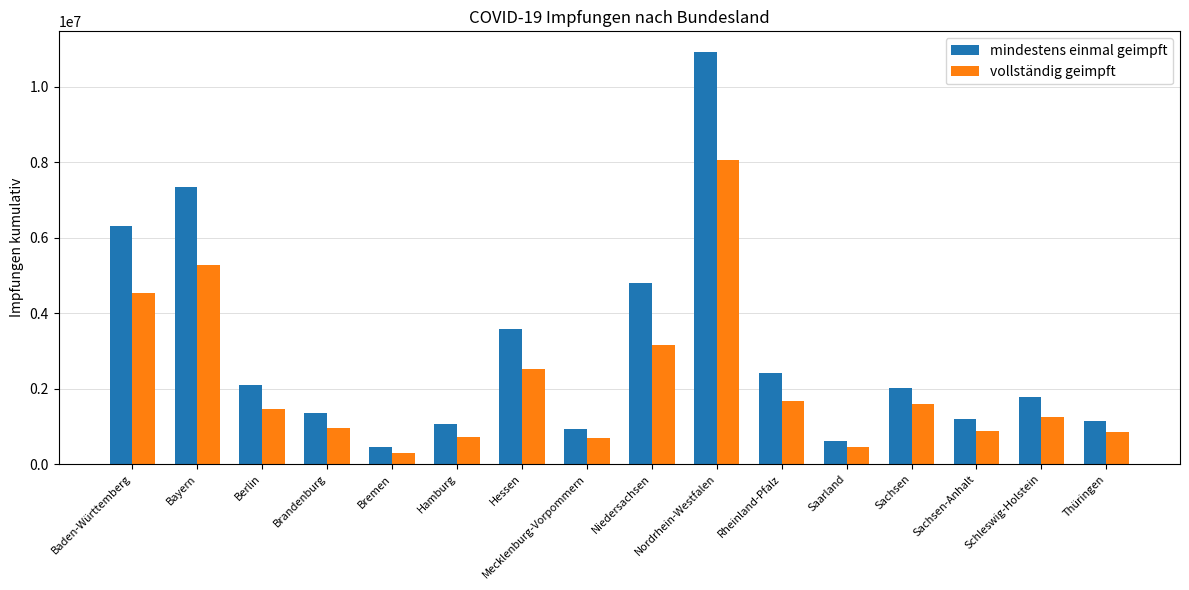

Which series has the largest range (max minus min)?

mindestens einmal geimpft